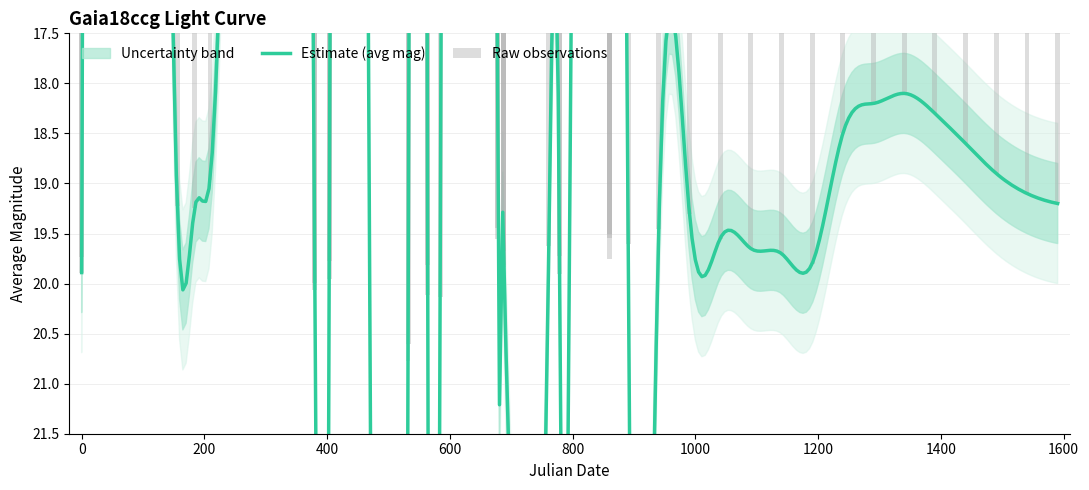

What is the sum of all values?

80.5